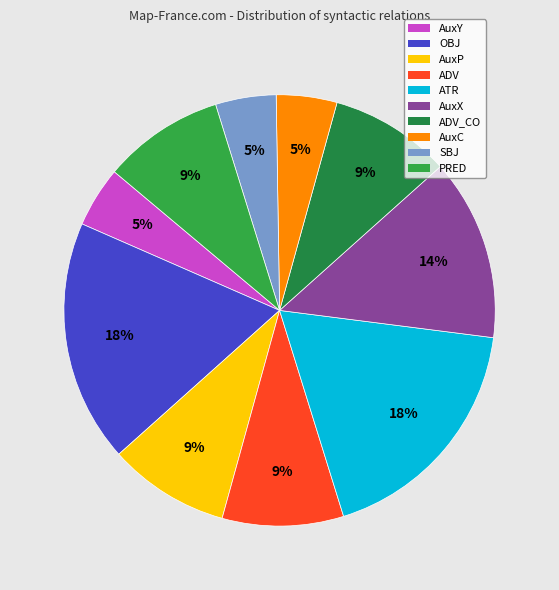

Does ADV_CO account for over 50% of the chart?

No